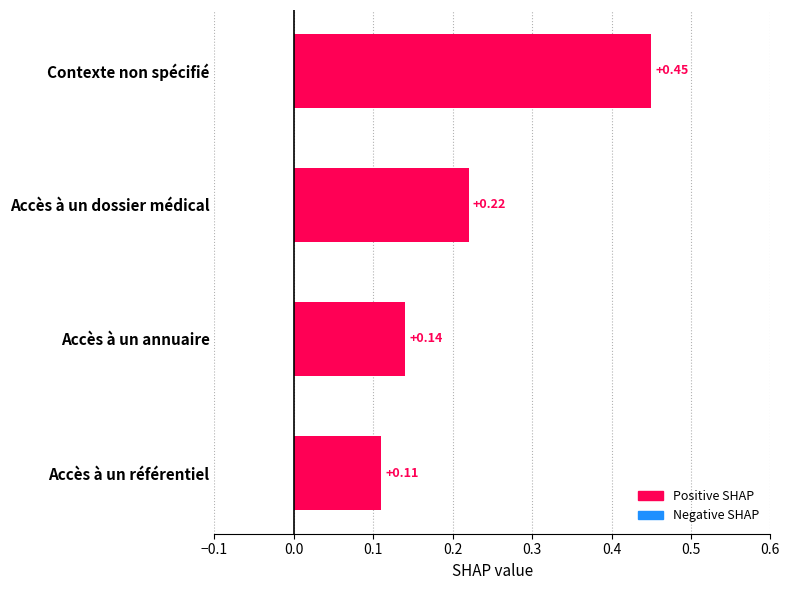

What is the difference between the values at Accès à un annuaire and Contexte non spécifié?

0.3